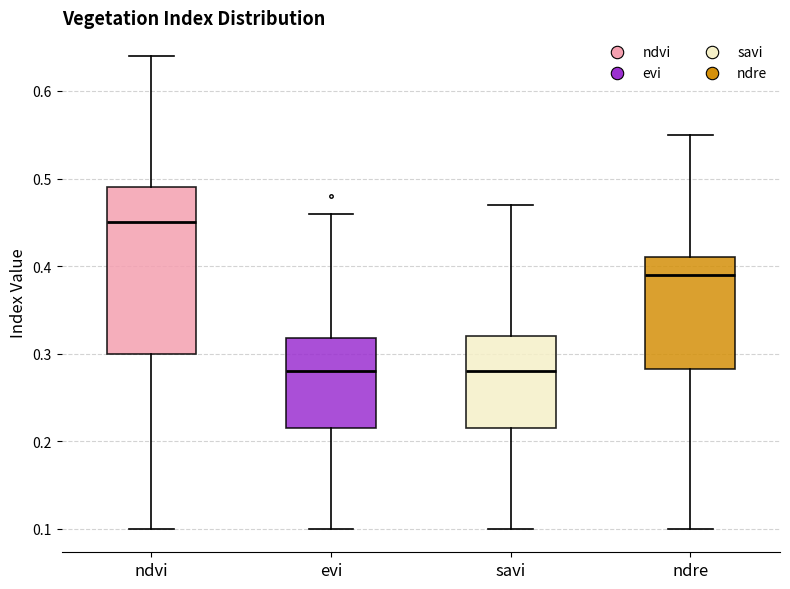

Reading left to right, read every box against the y-axis: the position of its median line, the range the box covers, and the ends of its whiskers. The values are not printed on the chart, so give them approximately, as read against the axis.

ndvi: median 0.45, box 0.30 to 0.49, whiskers 0.10 to 0.64
evi: median 0.28, box 0.22 to 0.32, whiskers 0.10 to 0.46
savi: median 0.28, box 0.22 to 0.32, whiskers 0.10 to 0.47
ndre: median 0.39, box 0.28 to 0.41, whiskers 0.10 to 0.55